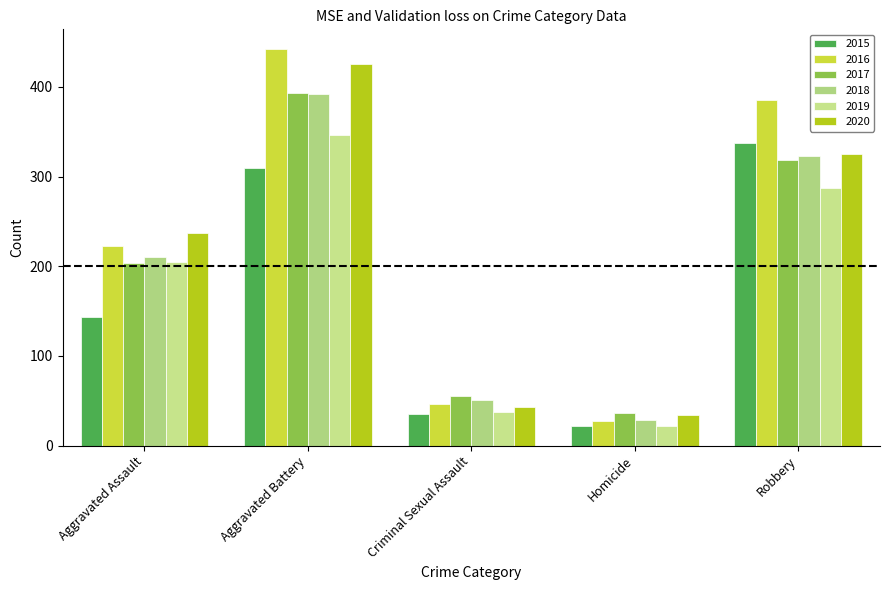

At how many categories does at least one series exceed 115?

3